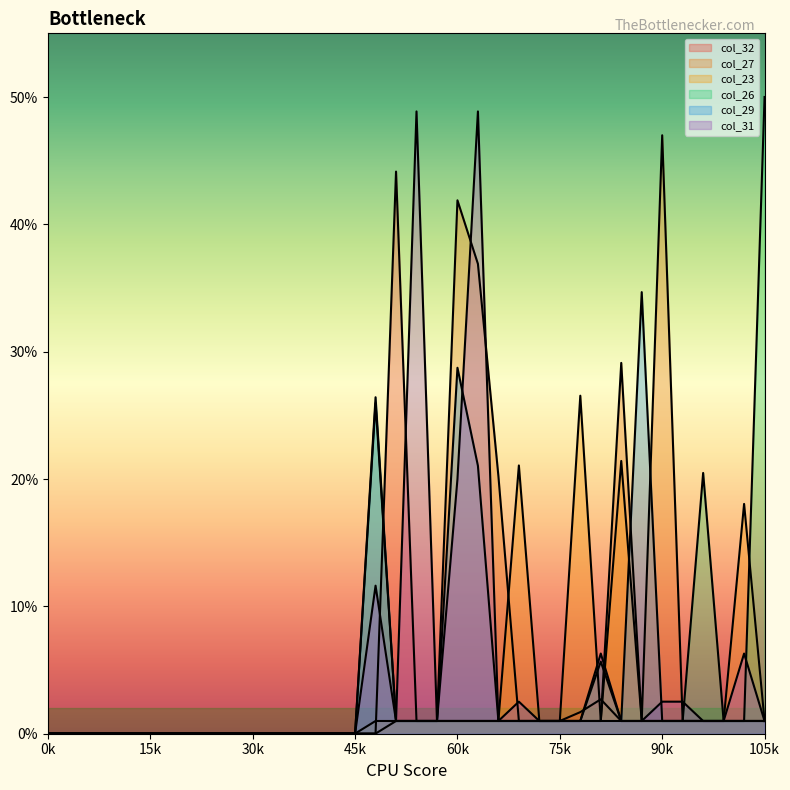

At which category is the sum across all series the highest?

21